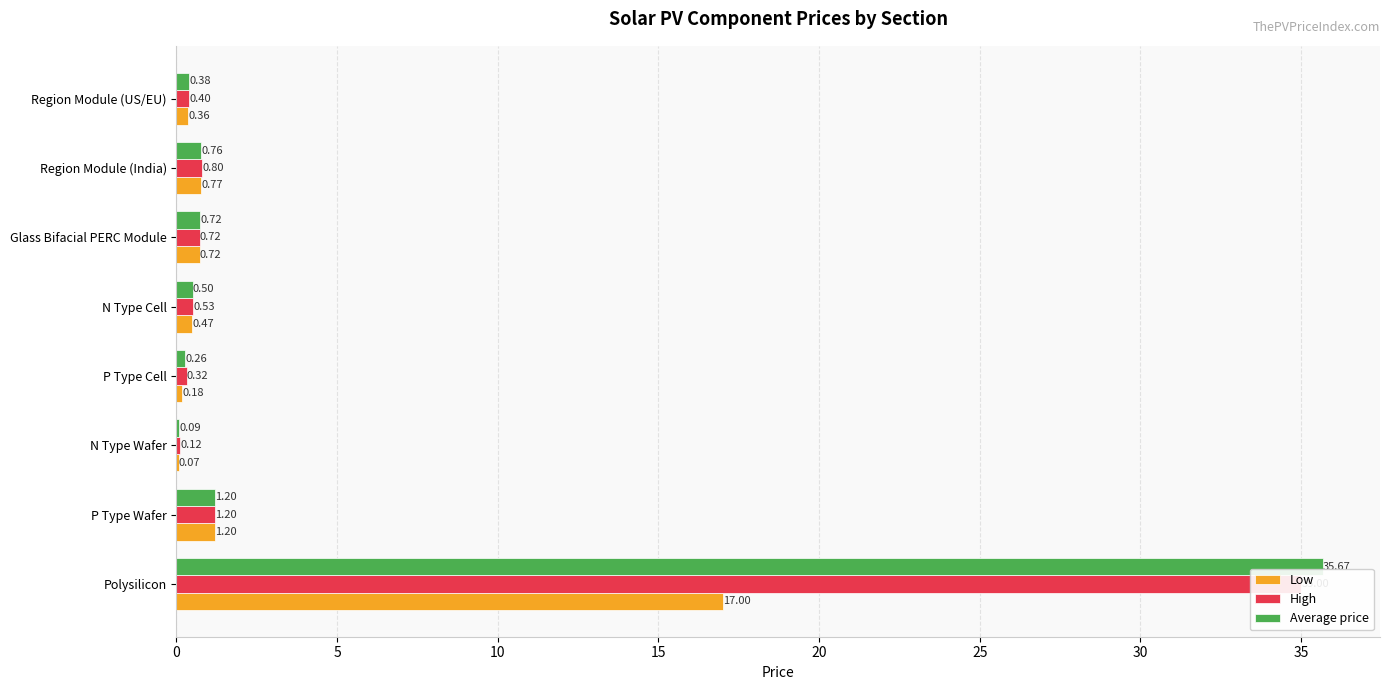

What is the value of the Low bar at the 4th from the left?

0.2